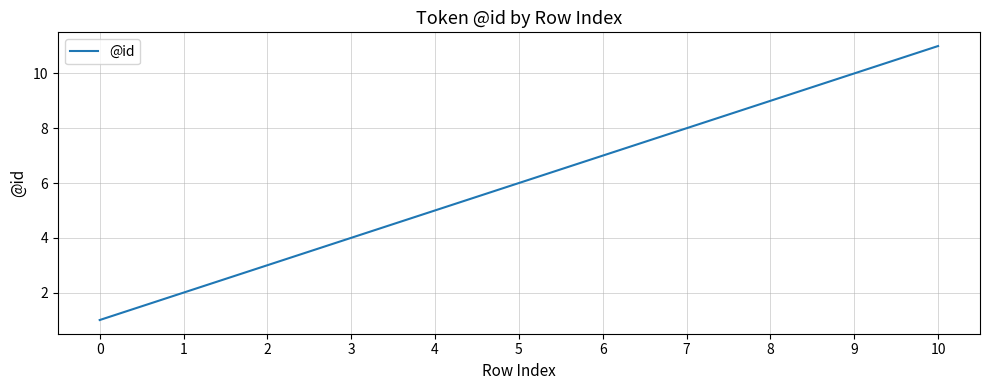

True or false: the data shows 10 at 6.

False